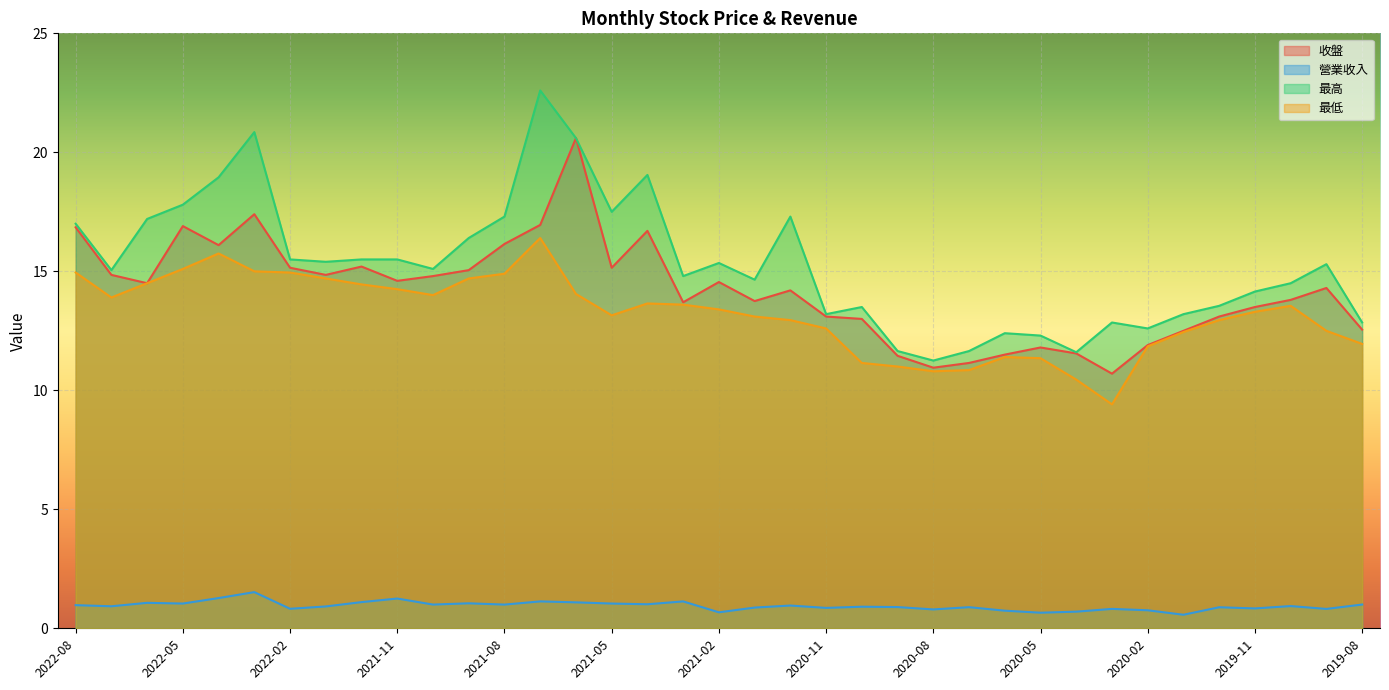

What is the minimum value shown in the chart?

0.6